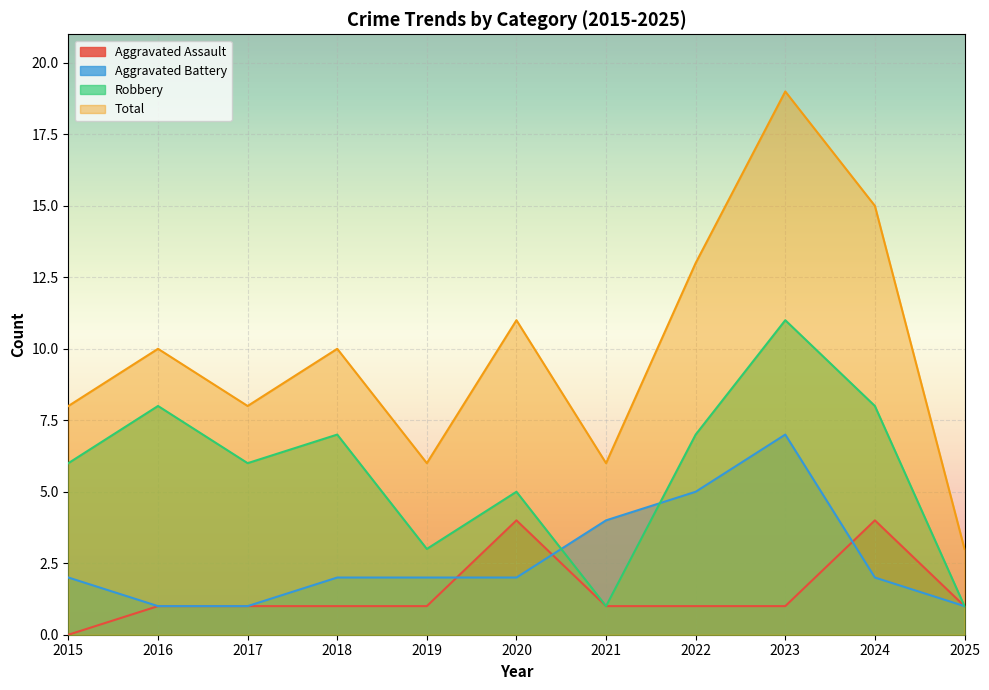

Rank the series by their maximum value, from lowest to highest.

Aggravated Assault, Aggravated Battery, Robbery, Total